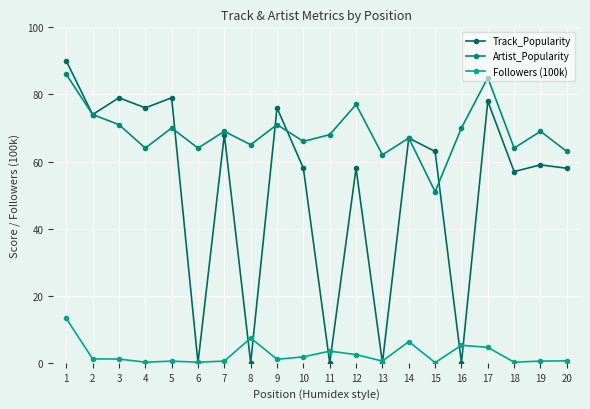

Between 10 and 19, which is larger?

19